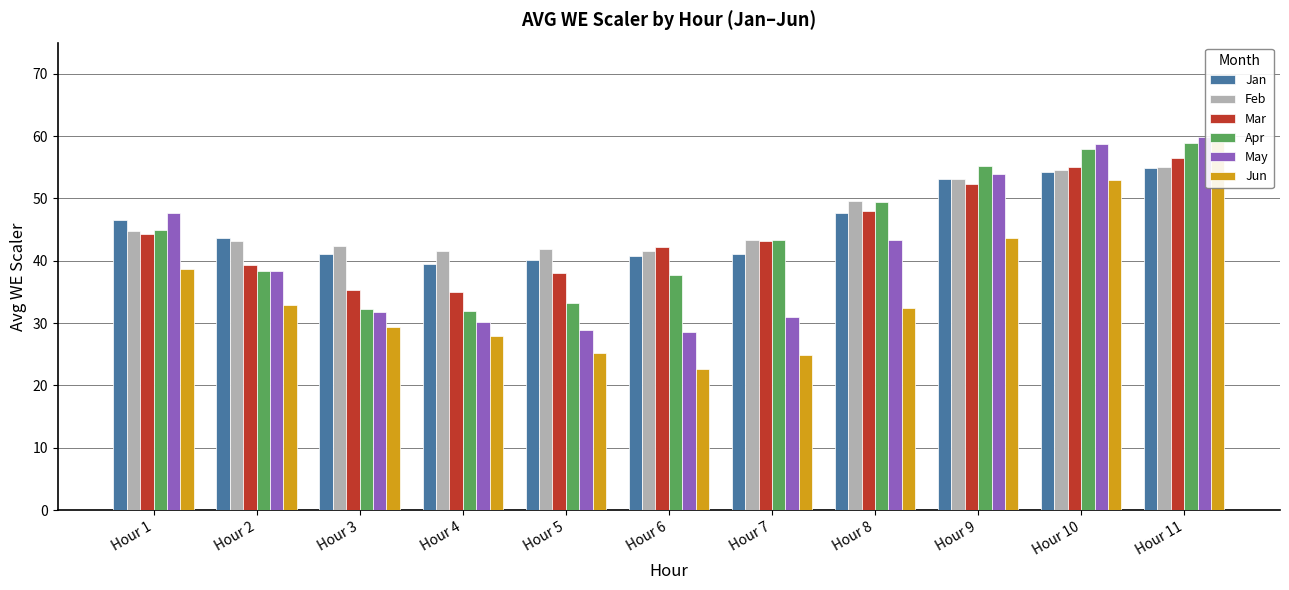

What is the difference between the Jun values at Hour 10 and Hour 3?

23.6